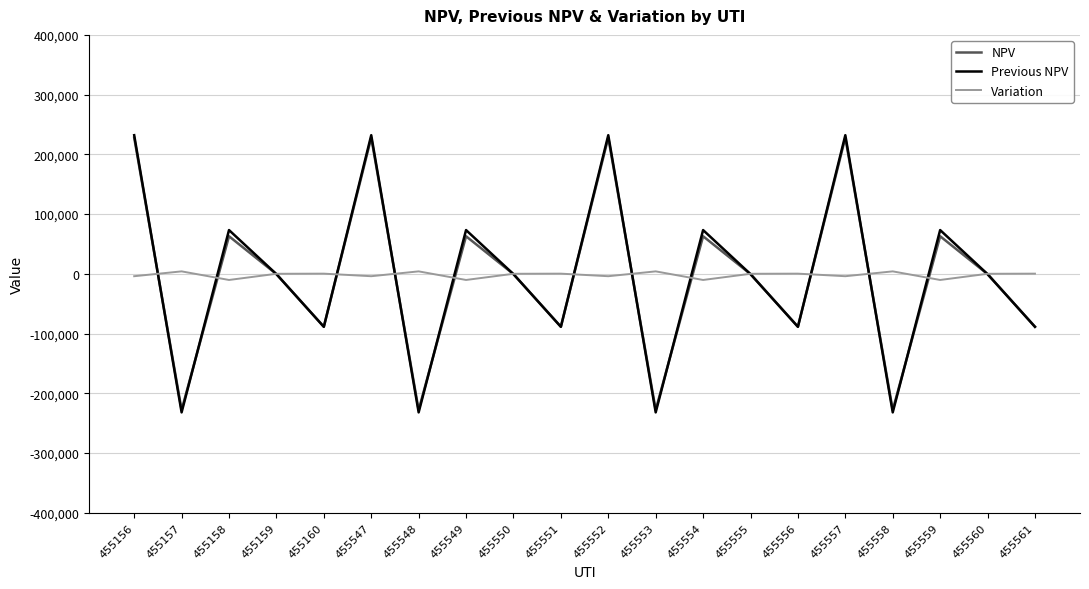

What is the minimum value shown in the chart?

-232065.8